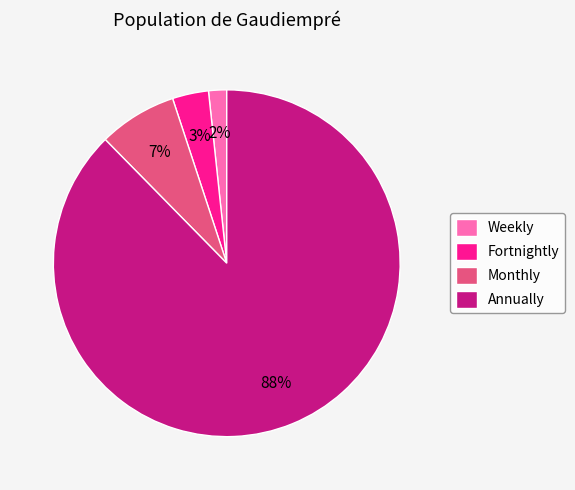

Count the number of slices in the pie.

4